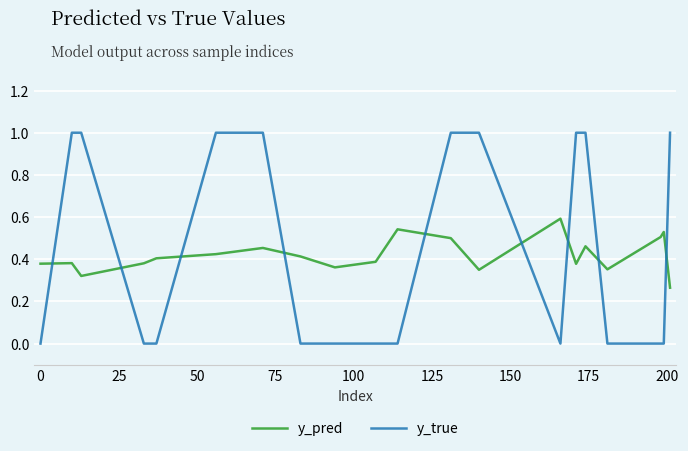

Which series ends up on top after the final intersection of y_pred and y_true?

y_true